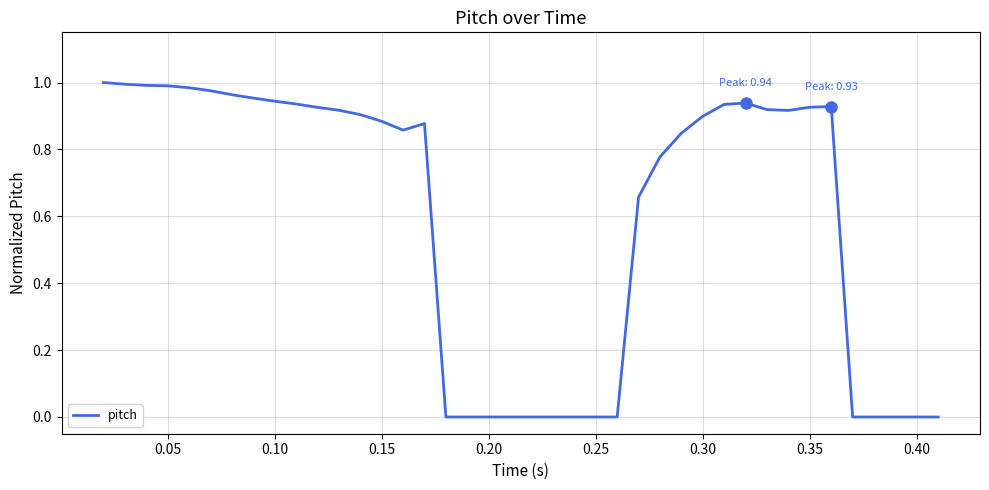

Does the chart display data point markers on the line(s)?

No